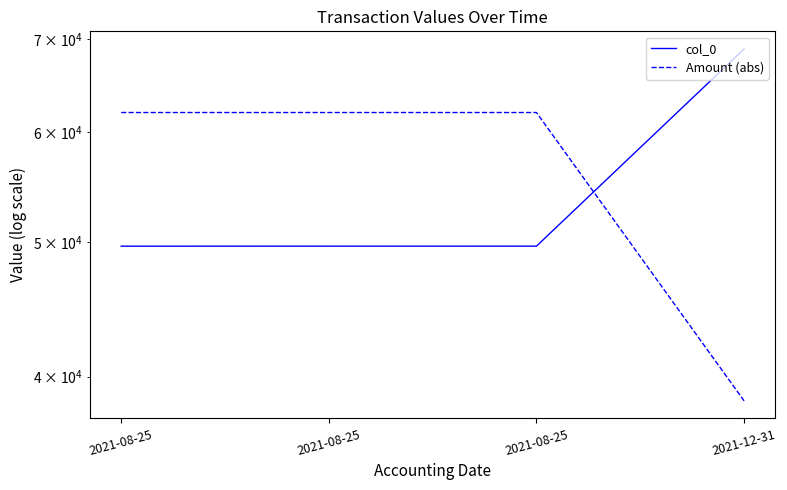

Which series ends up on top after the final intersection of Amount (abs) and col_0?

col_0